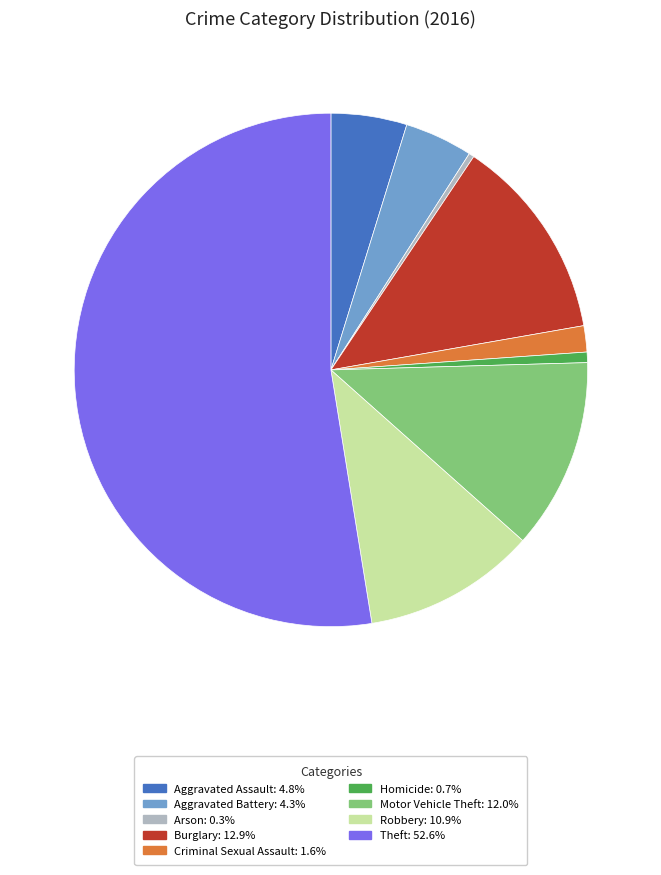

Do Theft: 52.6% and Motor Vehicle Theft: 12.0% together represent more than half of the pie?

Yes